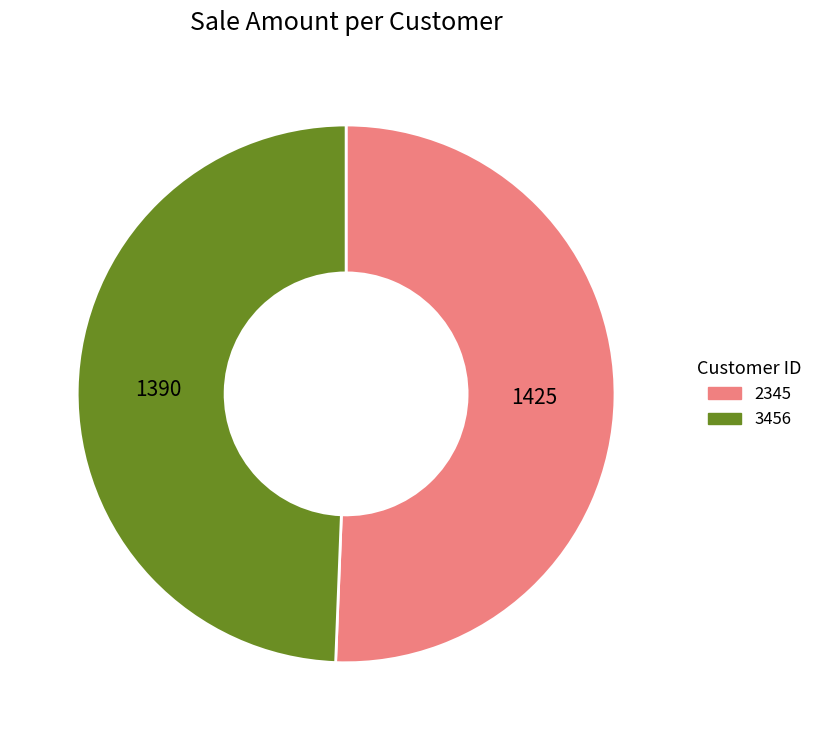

Which category accounts for the majority?

2345